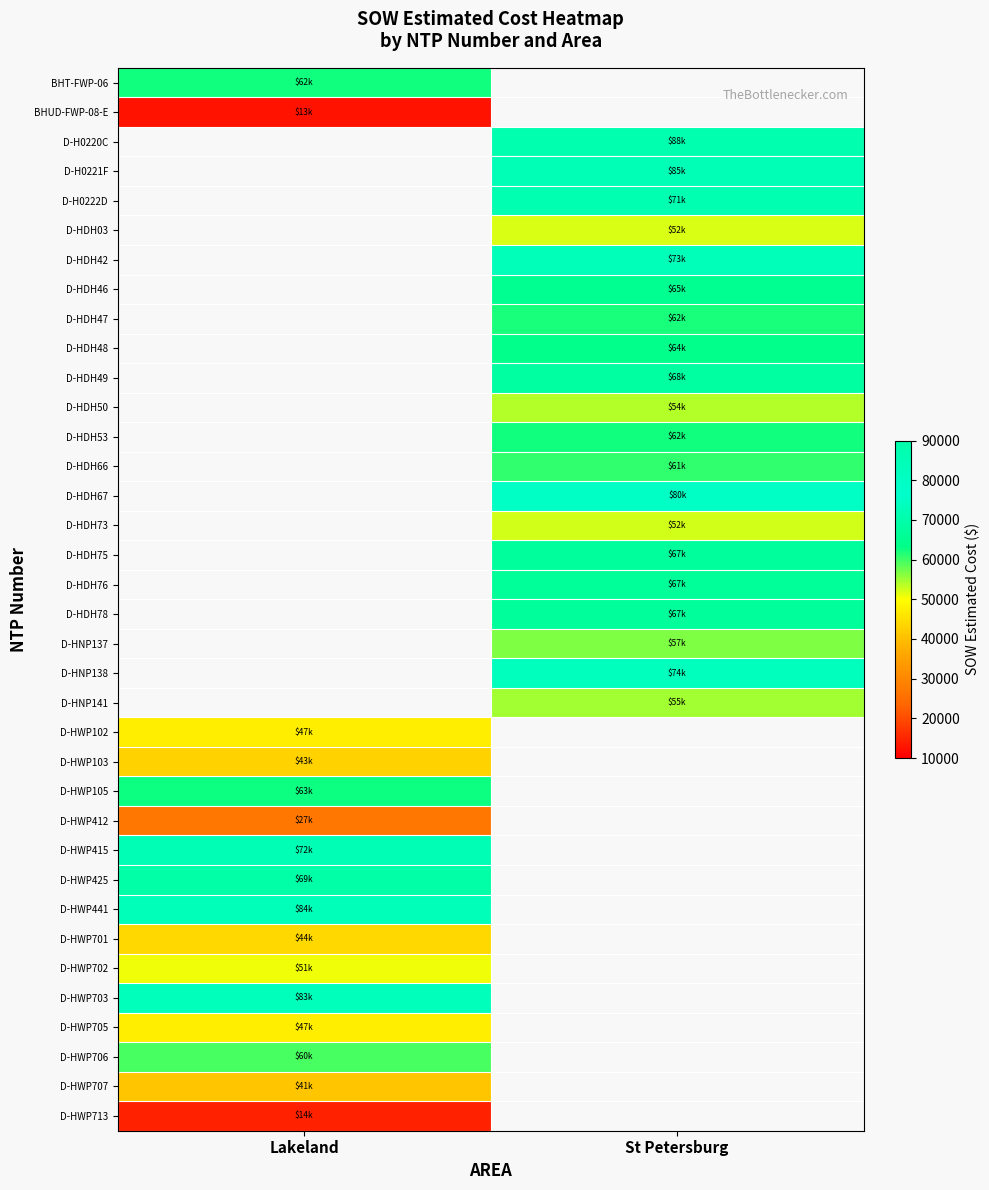

Count the number of categories in the chart.

2